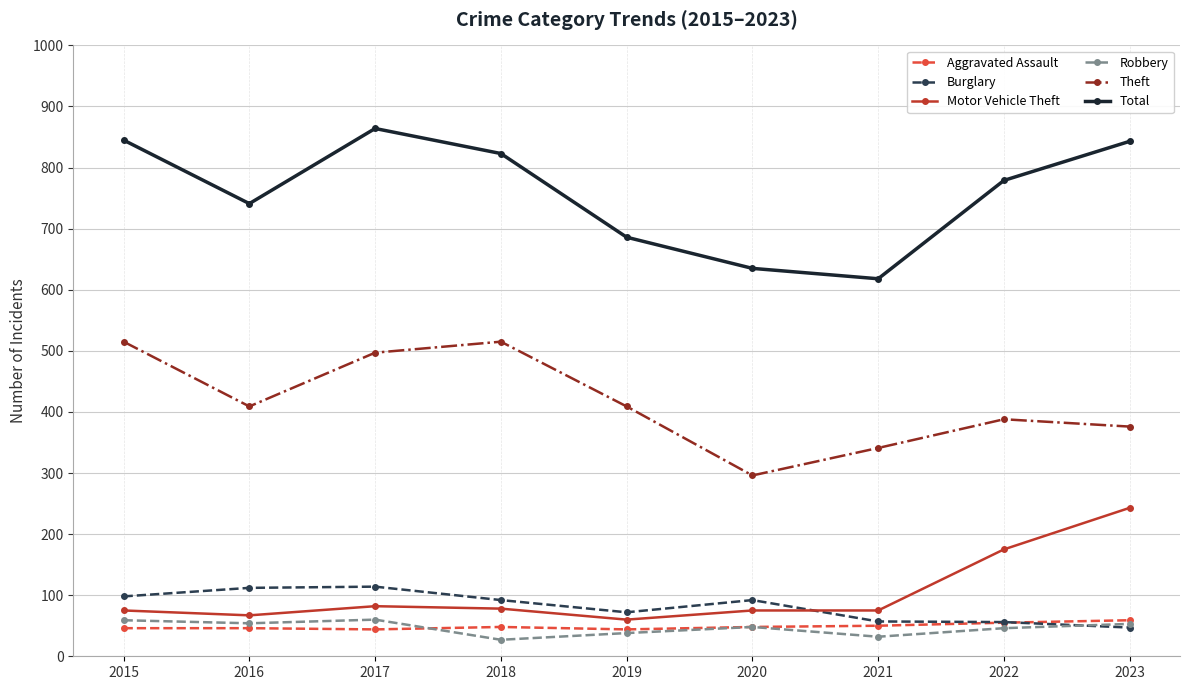

True or false: Aggravated Assault and Theft intersect in this chart.

False